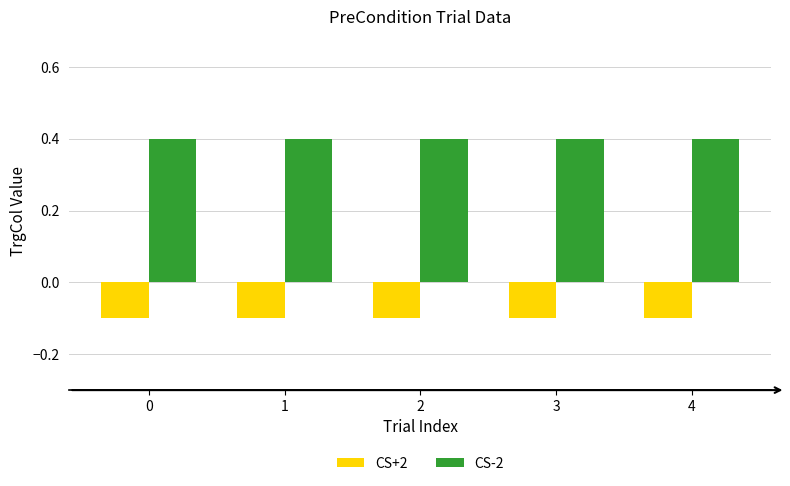

What is the approximate value of CS-2 at 0?

0.4